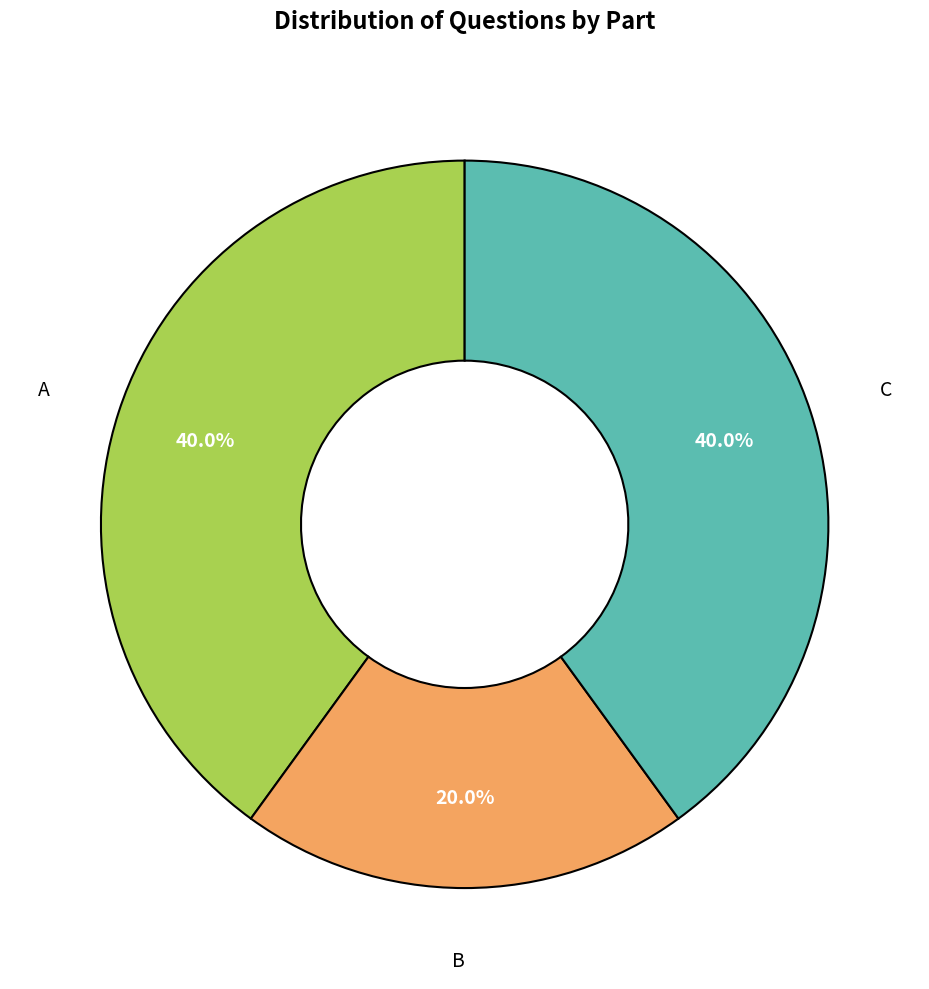

To the nearest percent, what is the average slice percentage?

33%